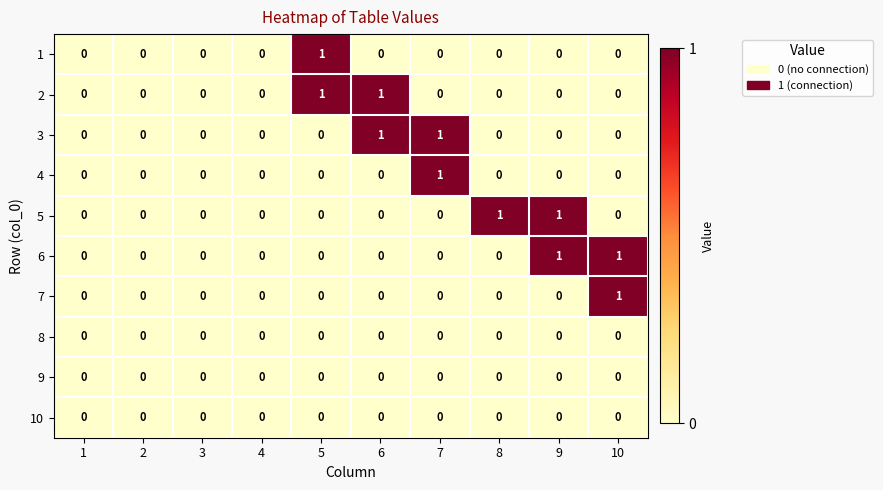

True or false: 5 has a value of -1 at 5.

False